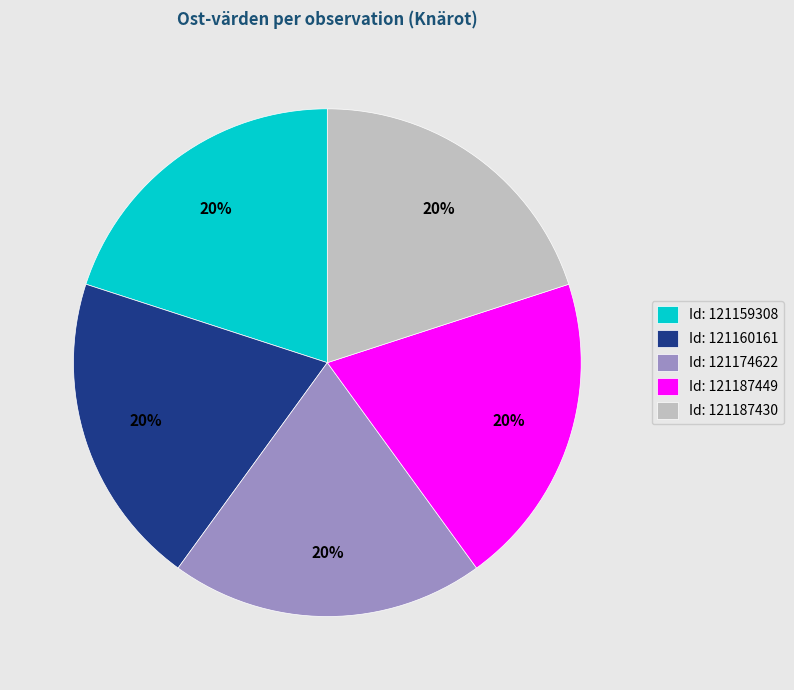

What is the ratio of the value at Id: 121160161 to the value at Id: 121187430?

1.0